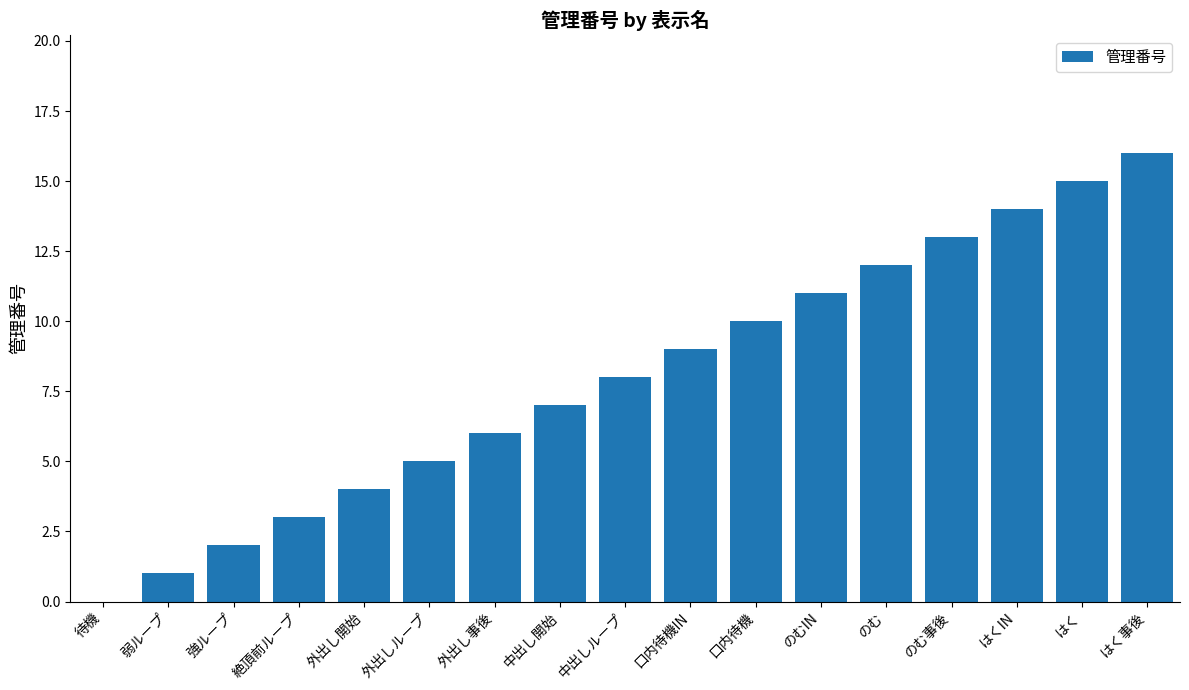

What is the average value?

8